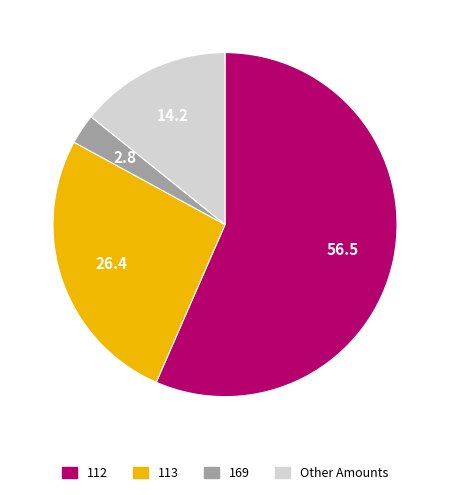

Is there any slice that represents more than half of the pie?

Yes